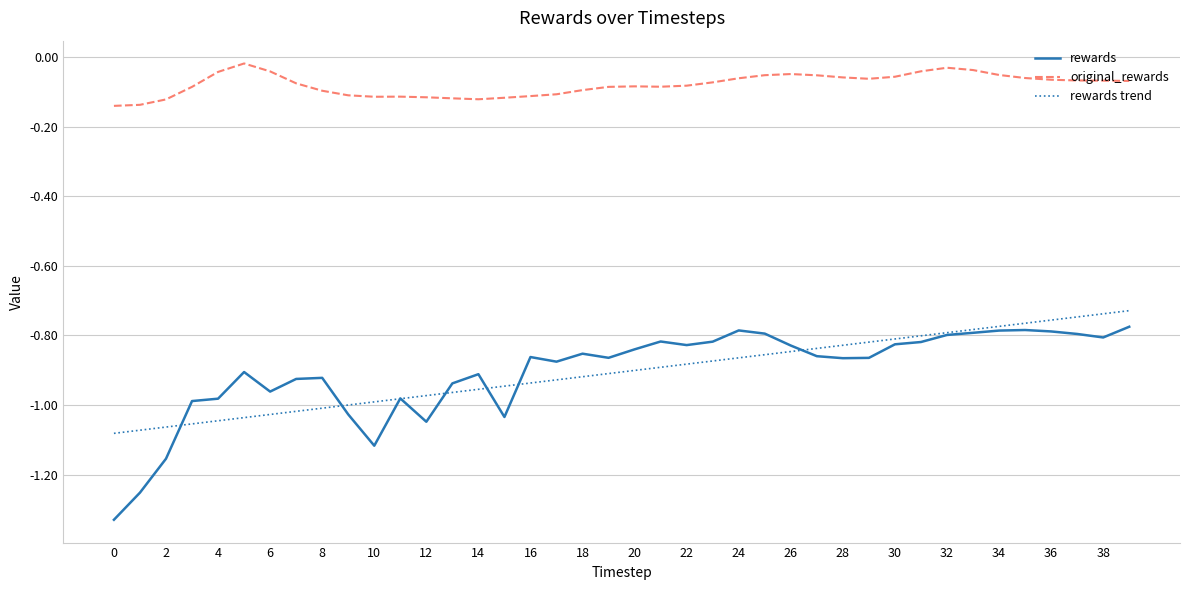

In original_rewards, how many points are lower than both neighbors (excluding endpoints)?

4